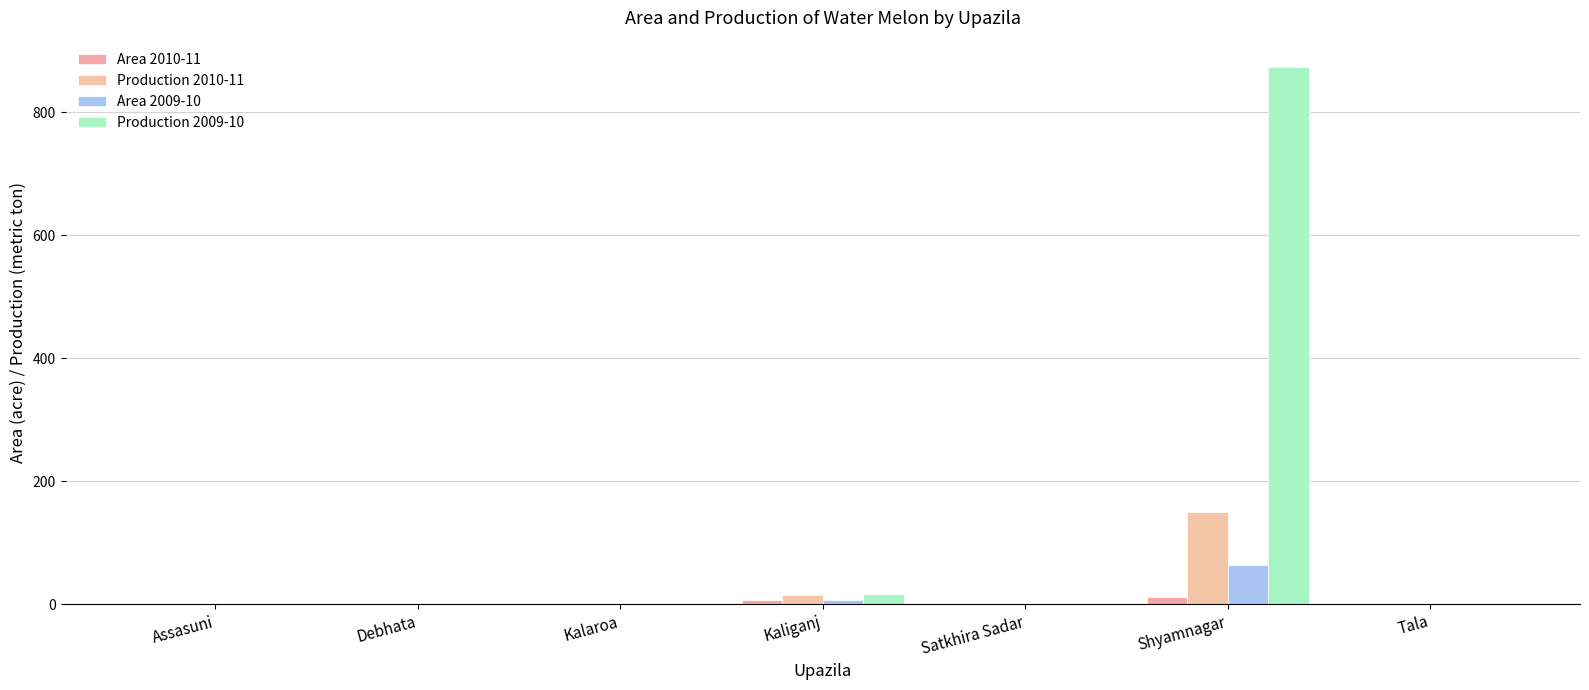

Reading left to right, list all the values displayed in this chart.

Area 2010-11: Assasuni=0	Debhata=0	Kalaroa=0	Kaliganj=6	Satkhira Sadar=0	Shyamnagar=11	Tala=0
Production 2010-11: Assasuni=0	Debhata=0	Kalaroa=0	Kaliganj=15	Satkhira Sadar=0	Shyamnagar=150	Tala=0
Area 2009-10: Assasuni=0	Debhata=0	Kalaroa=0	Kaliganj=7	Satkhira Sadar=0	Shyamnagar=63	Tala=0
Production 2009-10: Assasuni=0	Debhata=0	Kalaroa=0	Kaliganj=17	Satkhira Sadar=0	Shyamnagar=873	Tala=0